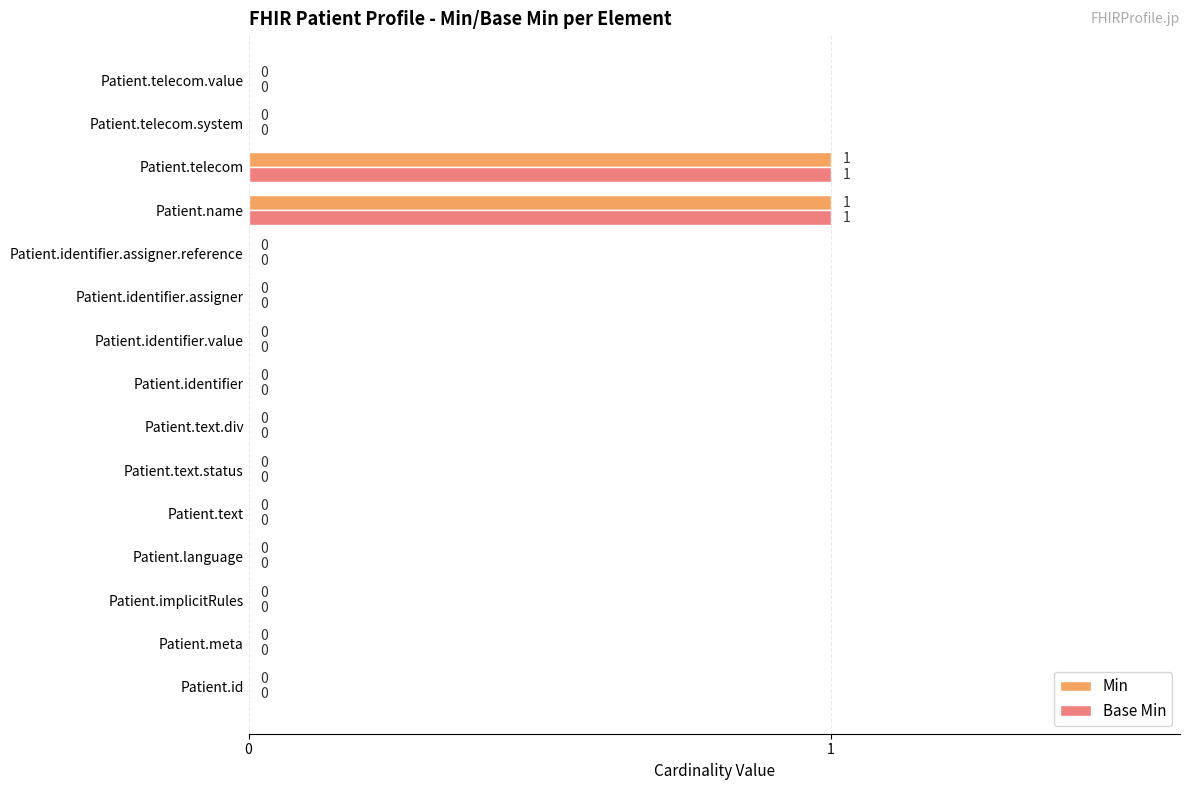

True or false: Min has a value of 2 at Patient.name.

False